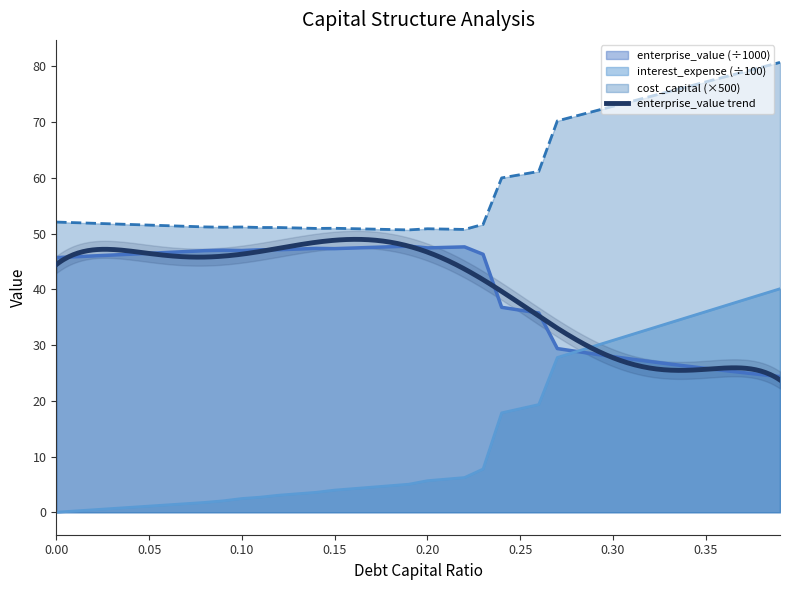

At how many categories does at least one series exceed 71?

12